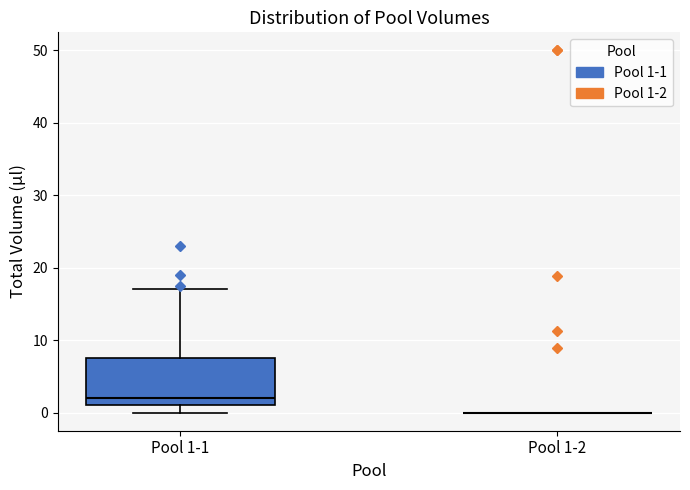

Comparing the boxes themselves (not the whiskers), which one is the tallest?

Pool 1-1